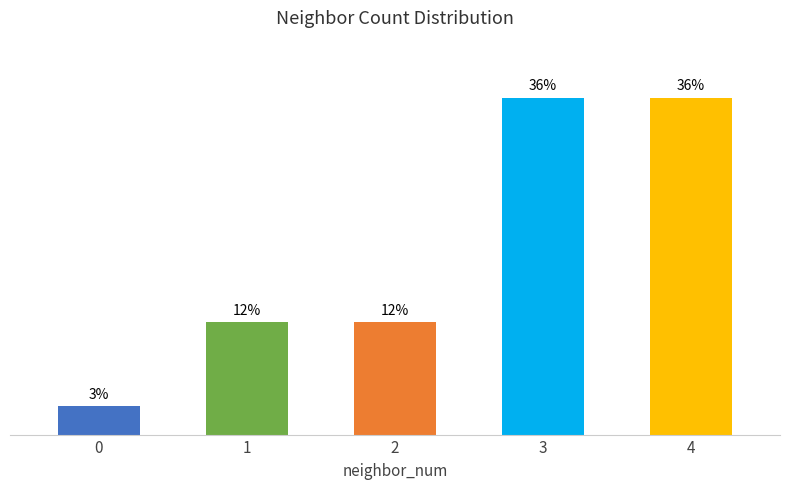

Rank the categories by value from lowest to highest.

0, 1, 2, 3, 4